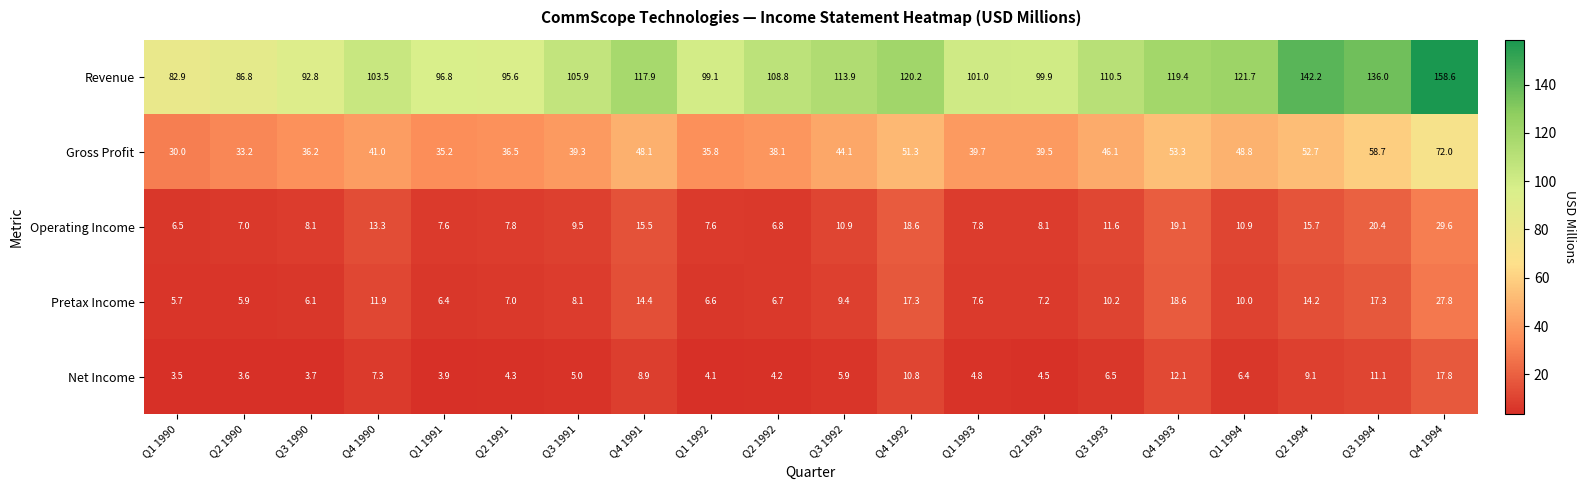

What is the difference between the highest and lowest values at Q1 1990?

79.4